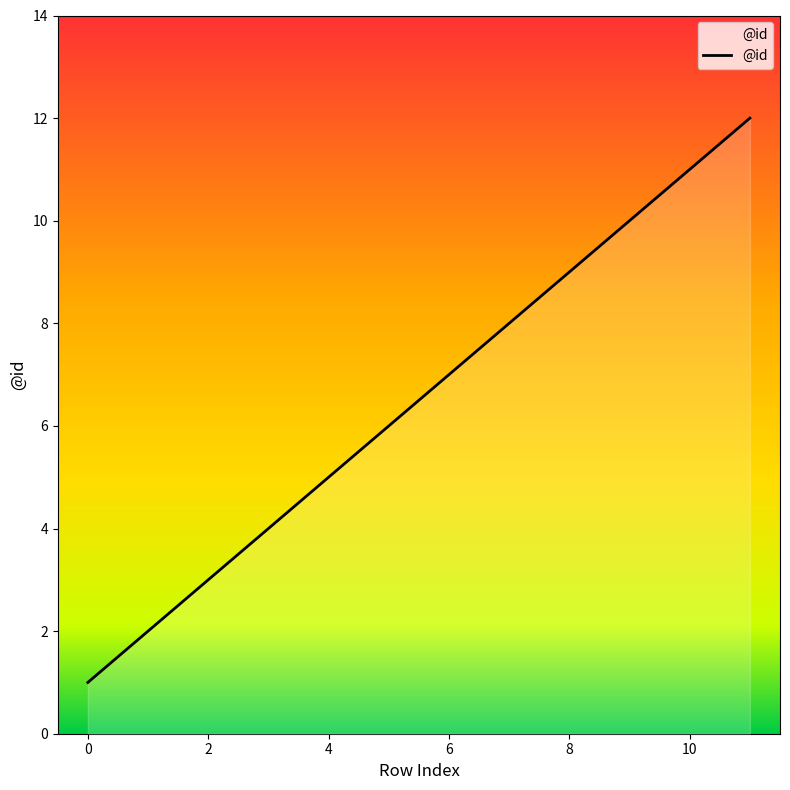

What is the greatest value displayed?

12